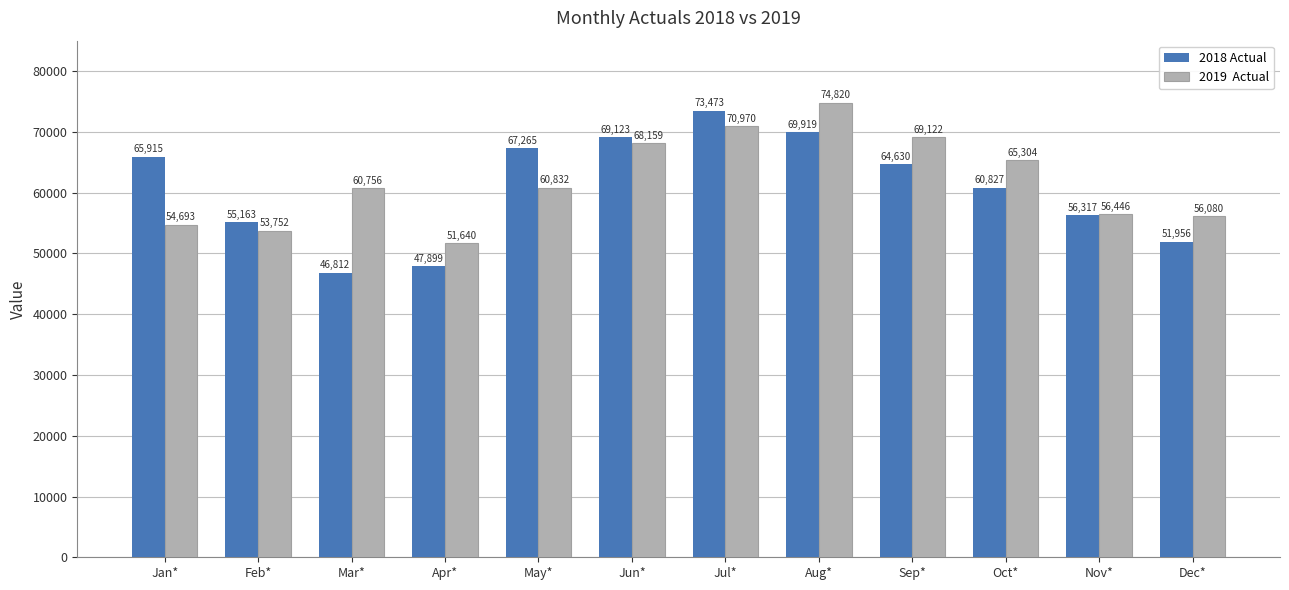

Which label corresponds to the smallest value in the chart?

Mar*